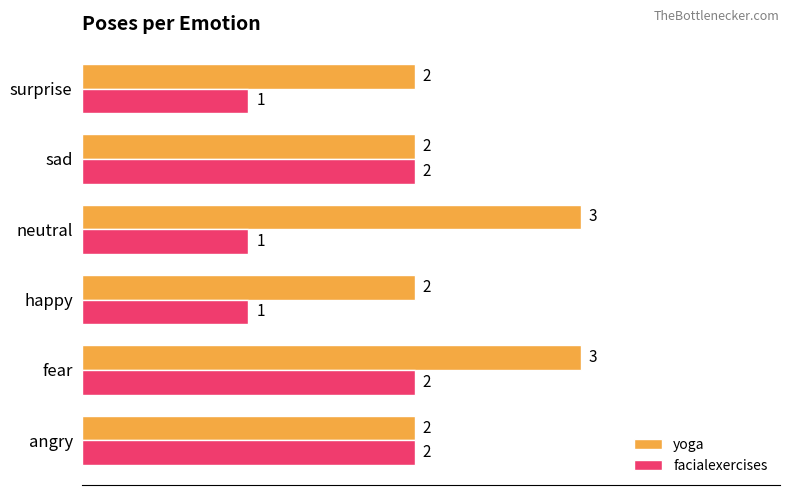

What is the sum of the yoga values at surprise and fear?

5